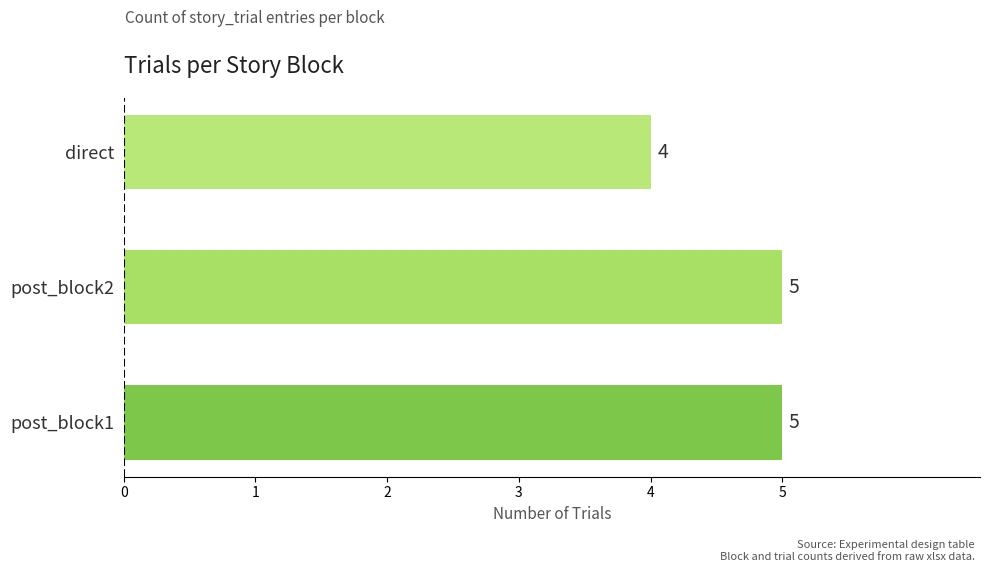

Reading top to bottom, extract all data points from this chart.

4	5	5